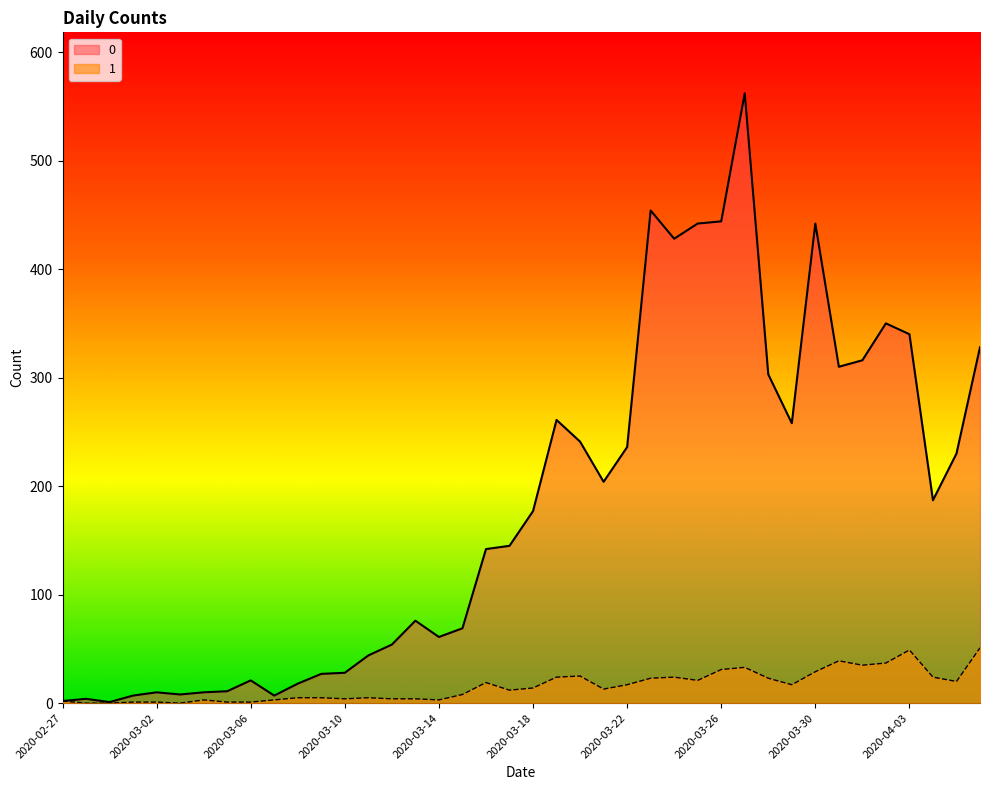

Which category has the highest value across all series?

2020-03-27